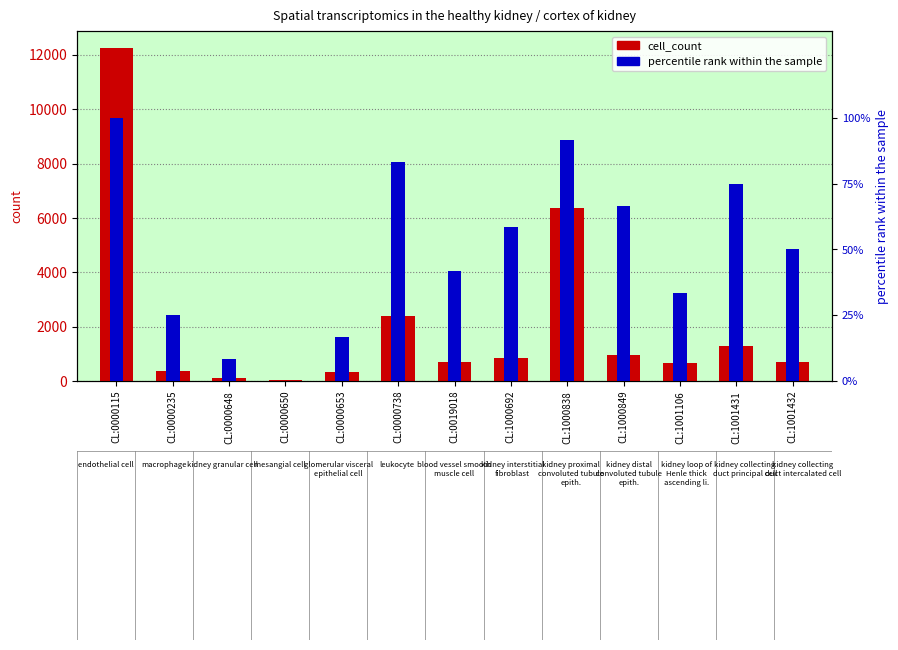

Is the value of percentile rank within the sample at CL:0000115 greater than the value of cell_count at CL:0000650?

Yes